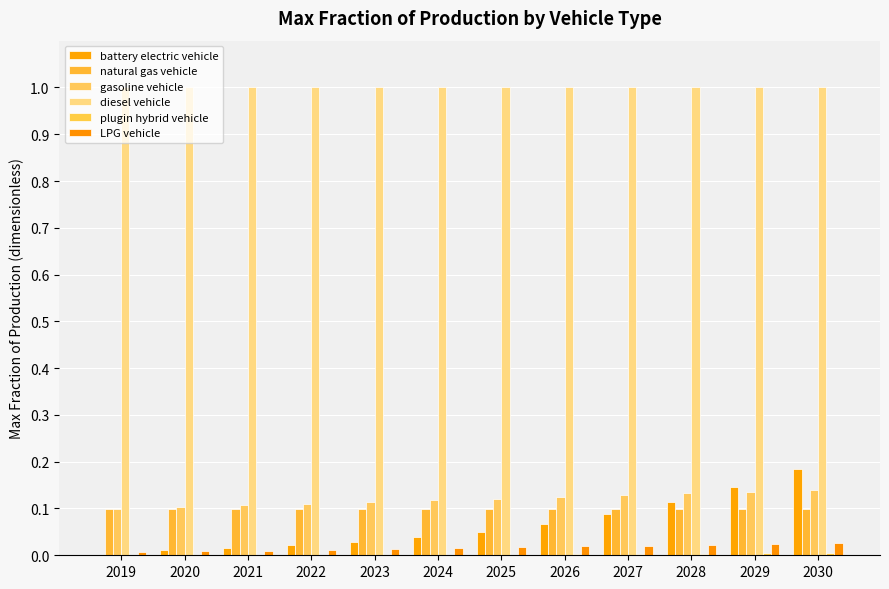

At how many categories does at least one series exceed 0?

12